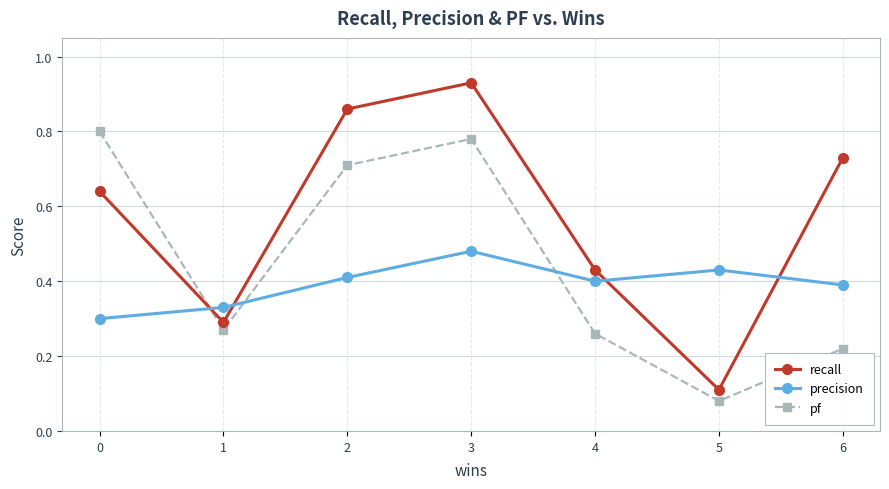

Where is the first local minimum for pf?

1